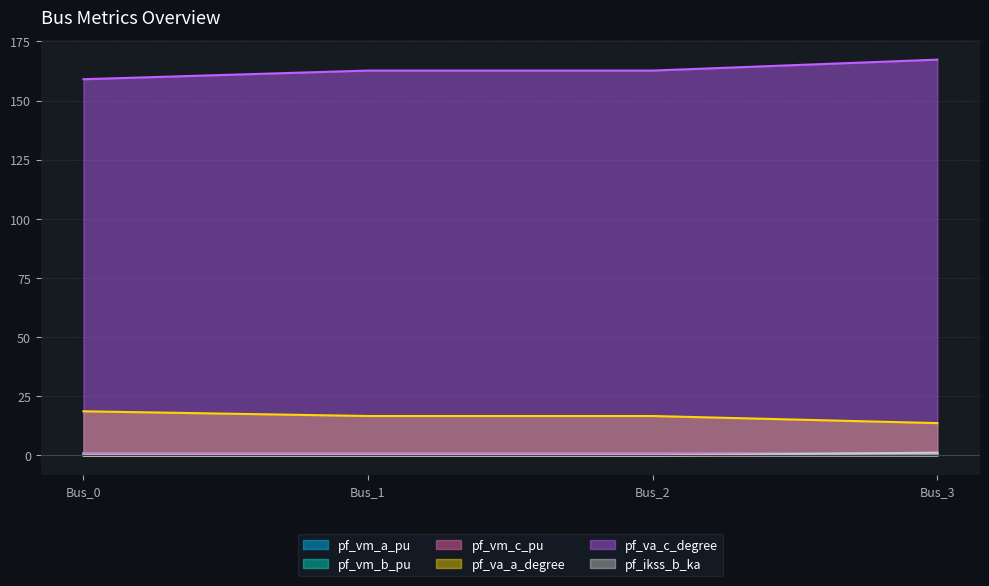

Which category has the lowest value in the pf_vm_b_pu series?

Bus_3